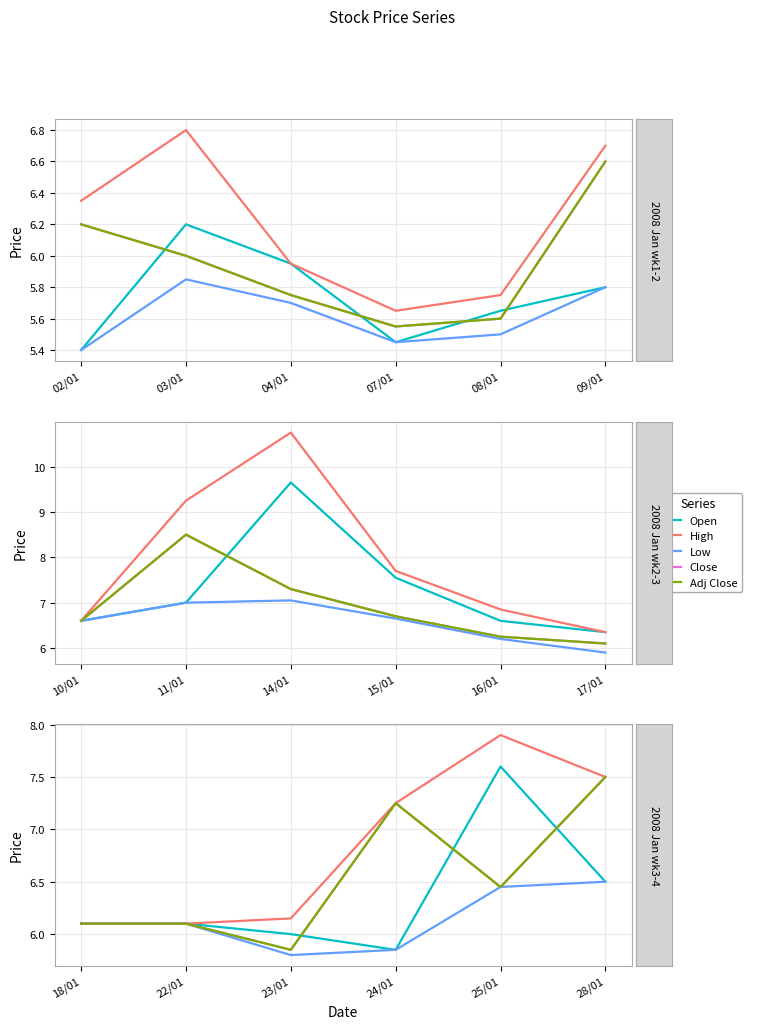

What is the label of the 6th point from the left?

28/01